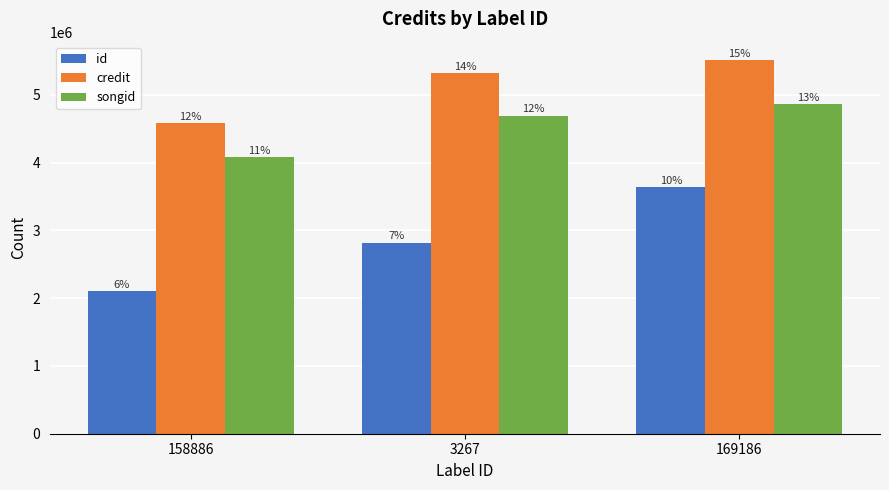

What is the value of the songid bar at the 3rd from the left?

4859396